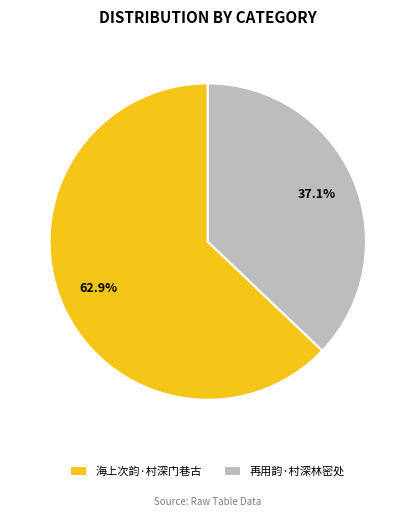

Which has a higher value, 海上次韵·村深门巷古 or 再用韵·村深林密处?

海上次韵·村深门巷古